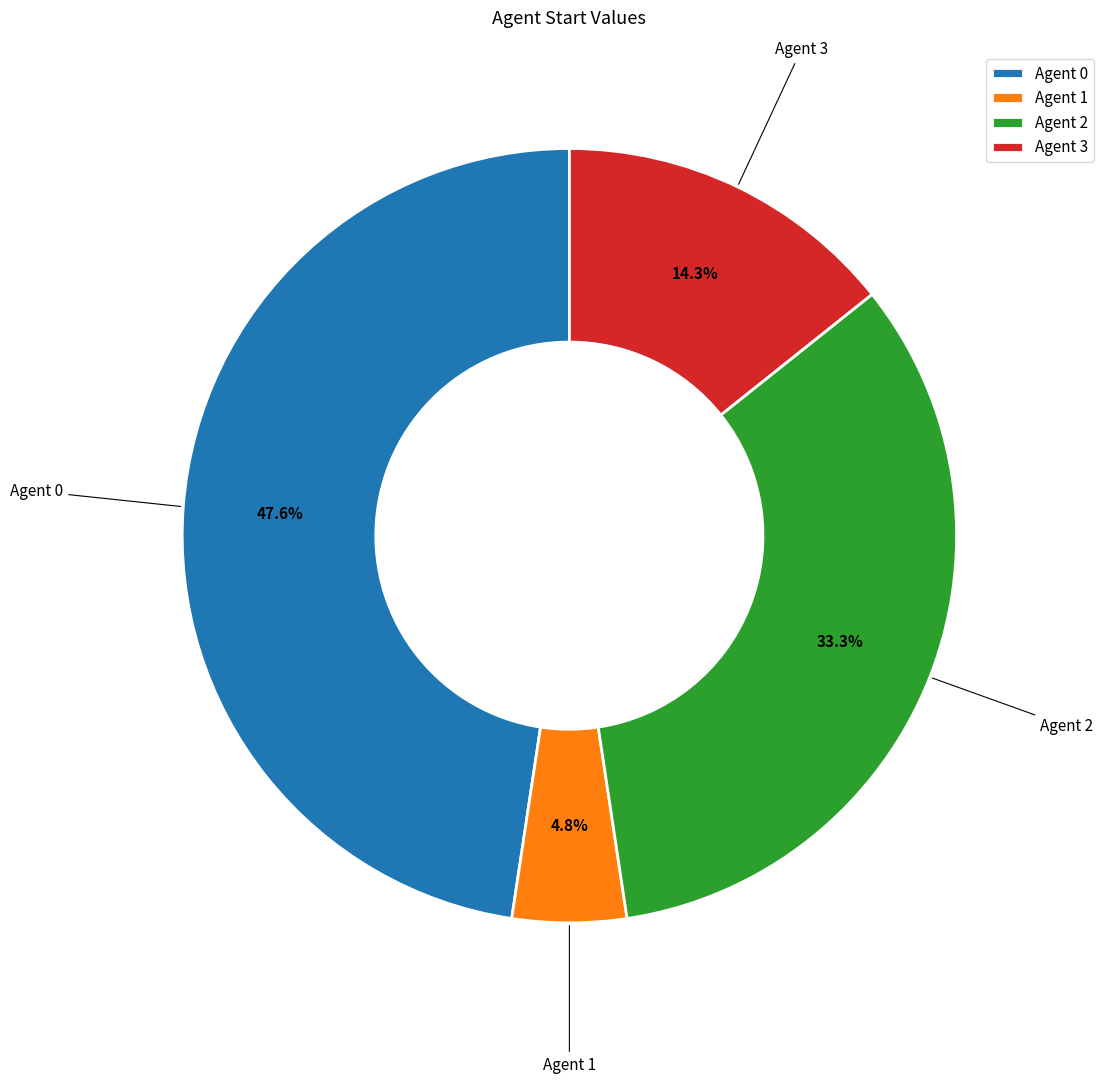

How much of the chart is everything except Agent 3?

85.7%